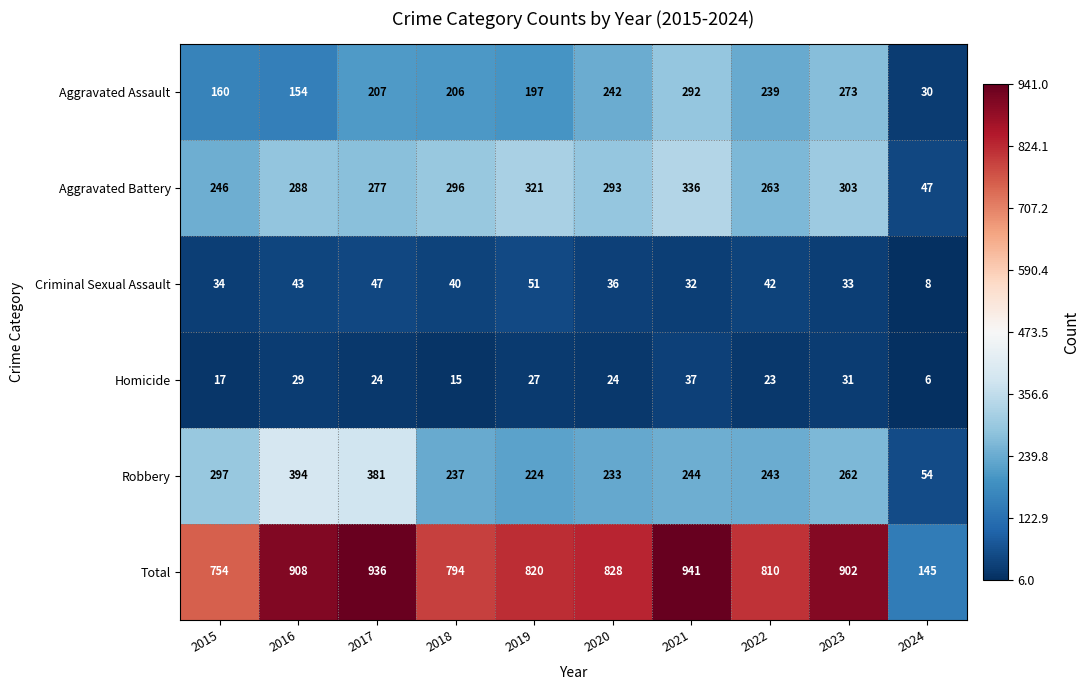

Is it true that Criminal Sexual Assault equals 78 at 2017?

False